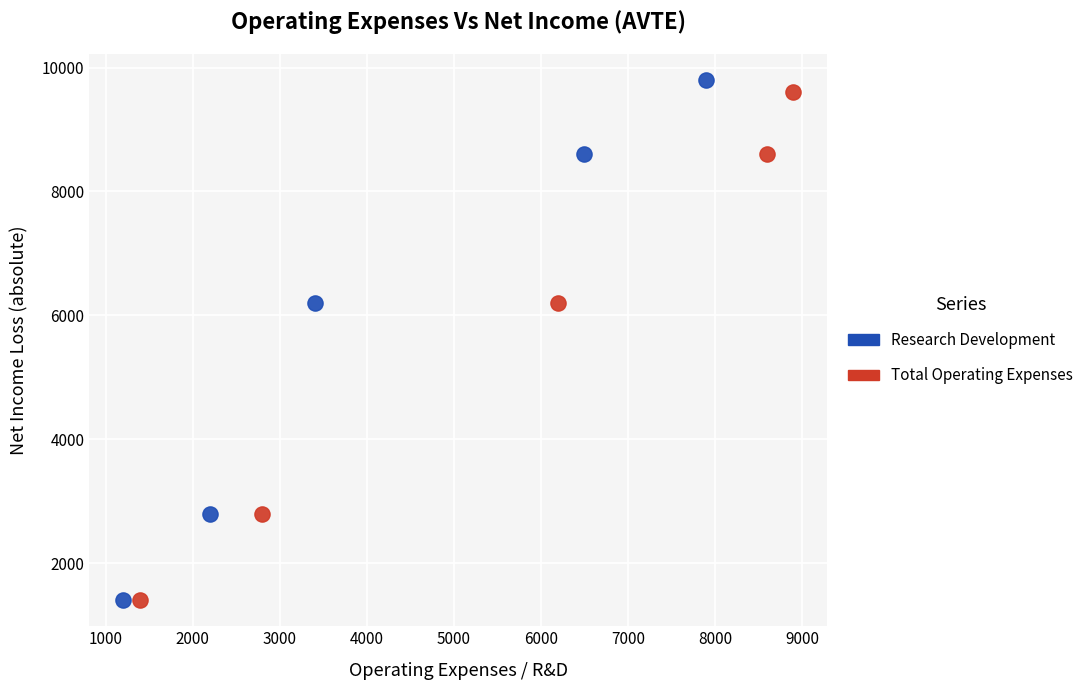

Which series has the largest Y range (max minus min)?

Research Development